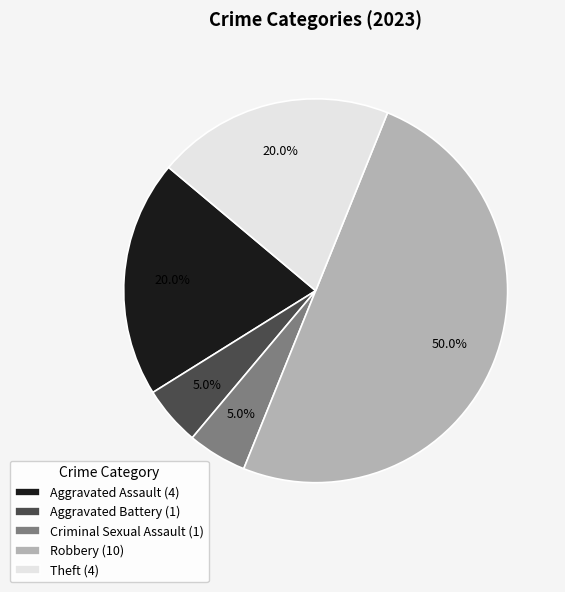

To the nearest percent, what is the difference between the Aggravated Assault and Criminal Sexual Assault slice percentages?

15%